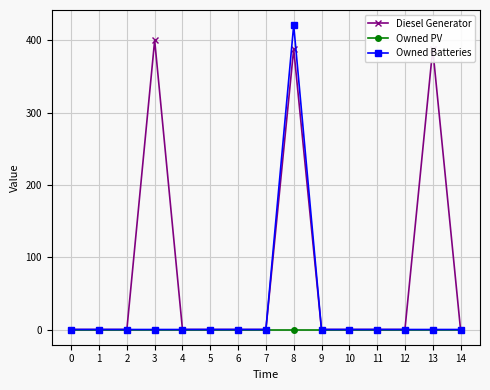

What is the spread (max minus min) of values at 13?

388